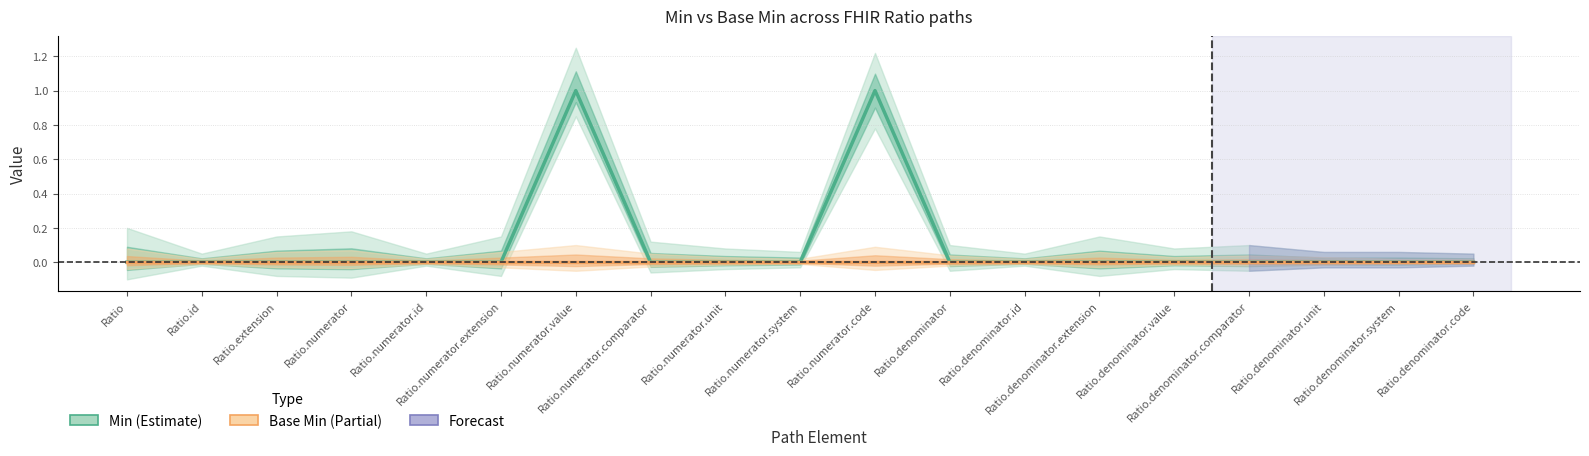

What is the sum of all Min values?

2